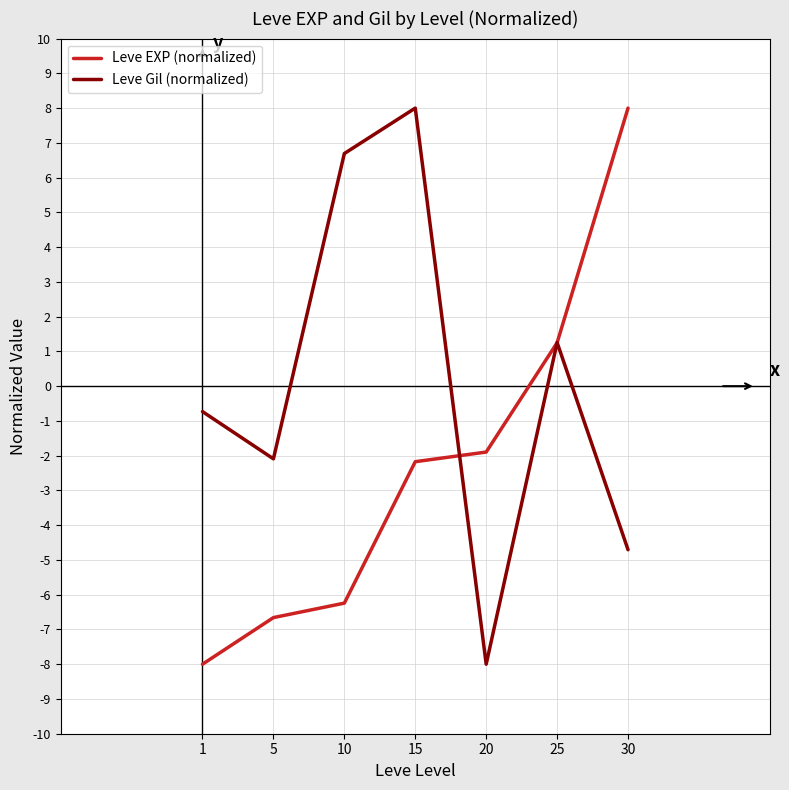

Read the Leve Gil (normalized) value at 15.

8.0